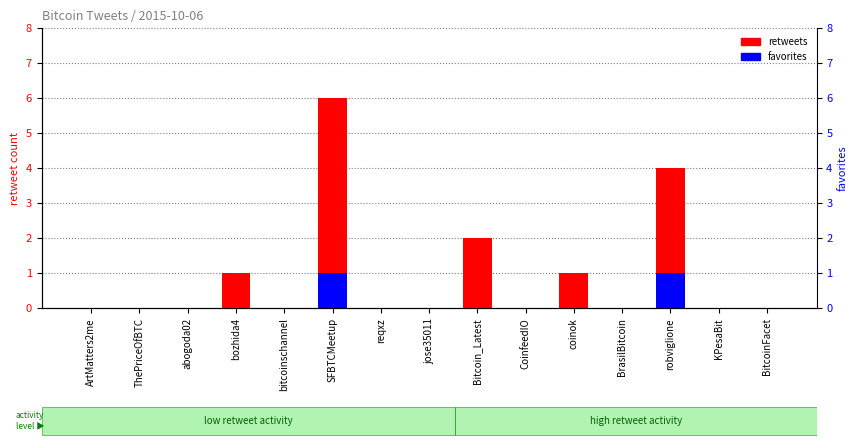

What is the label of the 3rd bar from the right?

robviglione